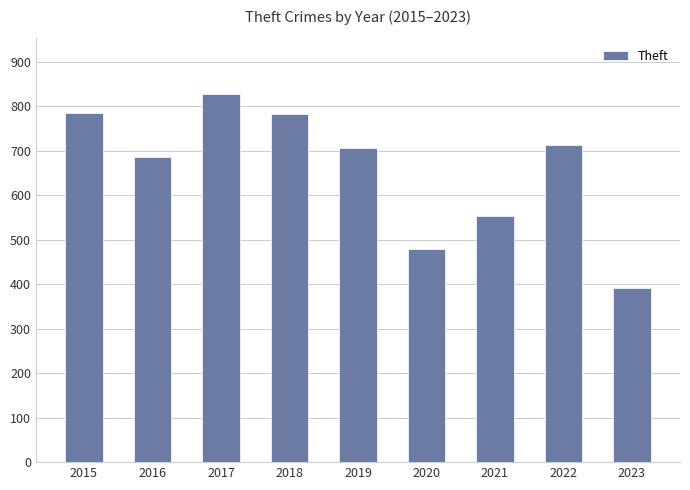

True or false: the data shows 1235 at 2019.

False